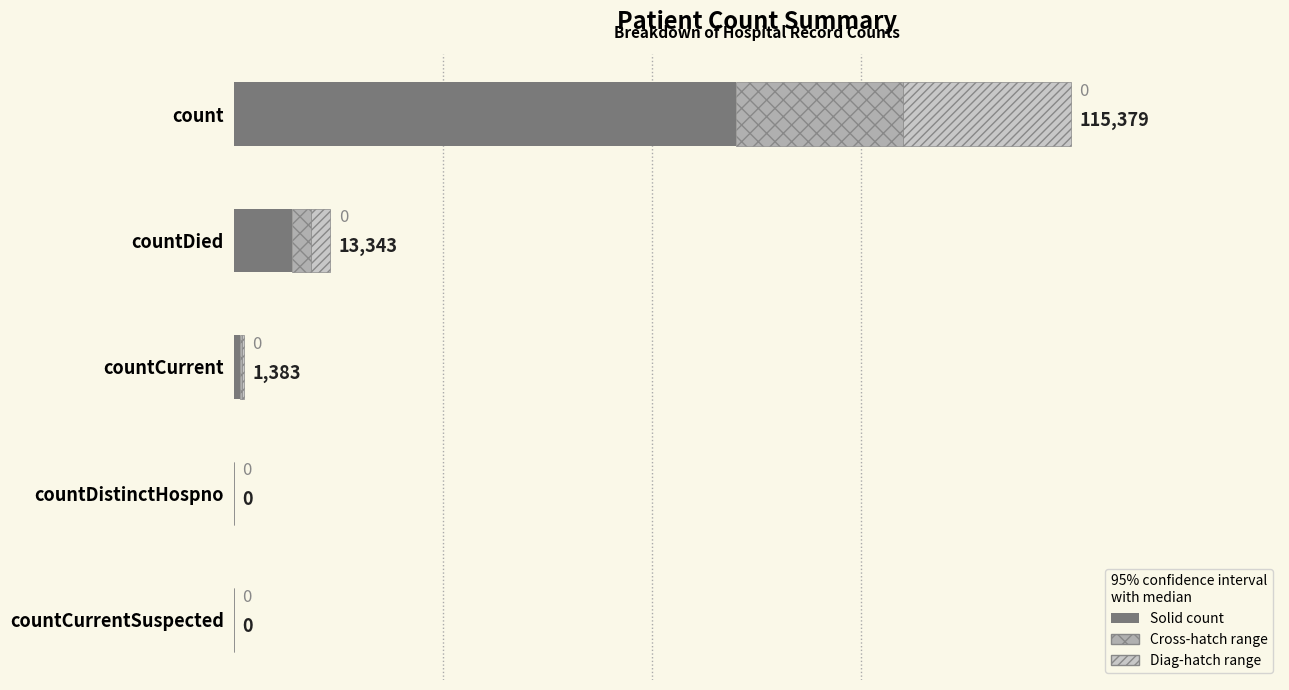

The value at countDied is 12045.8. True or false?

False